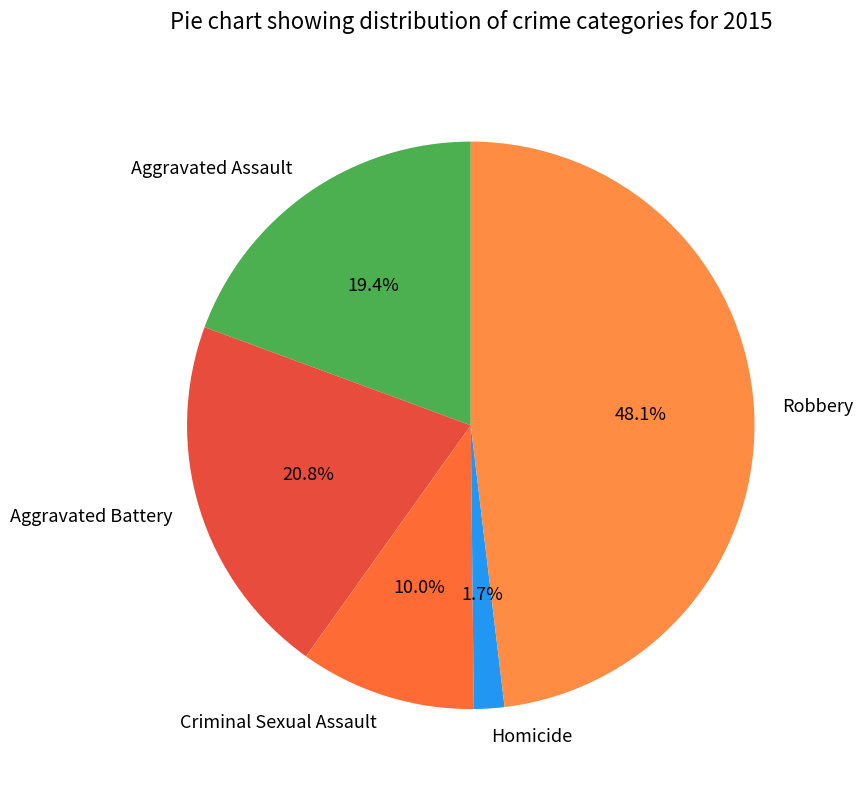

Approximately how many times larger is the value at Aggravated Assault compared to Criminal Sexual Assault?

1.9